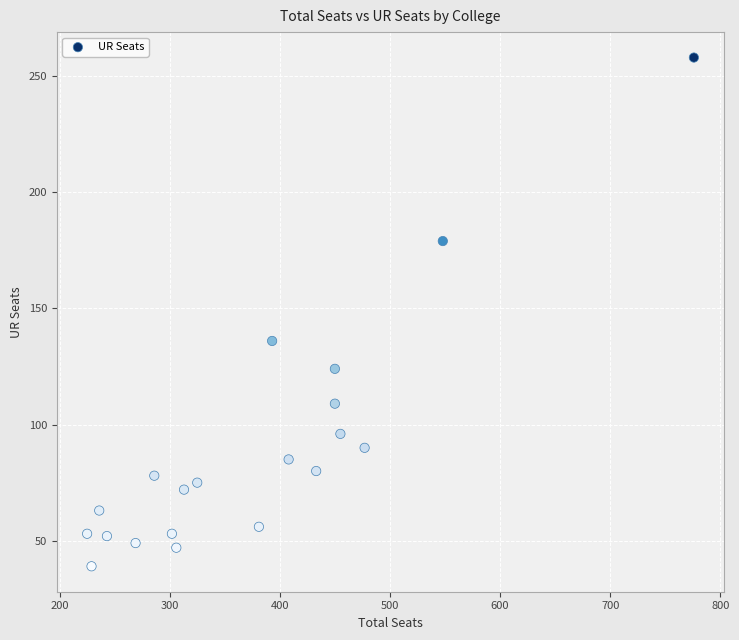

What is the range of Y values (max minus min)?

219